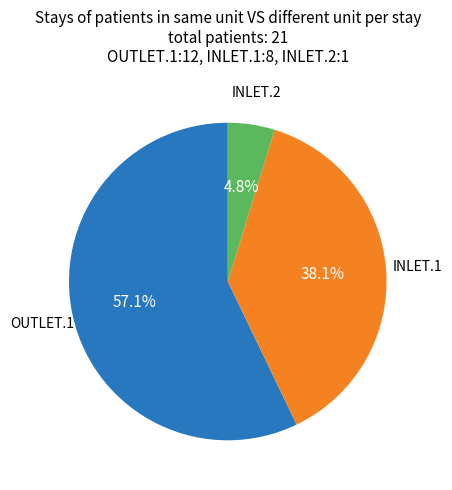

Is there a majority slice in this chart?

Yes